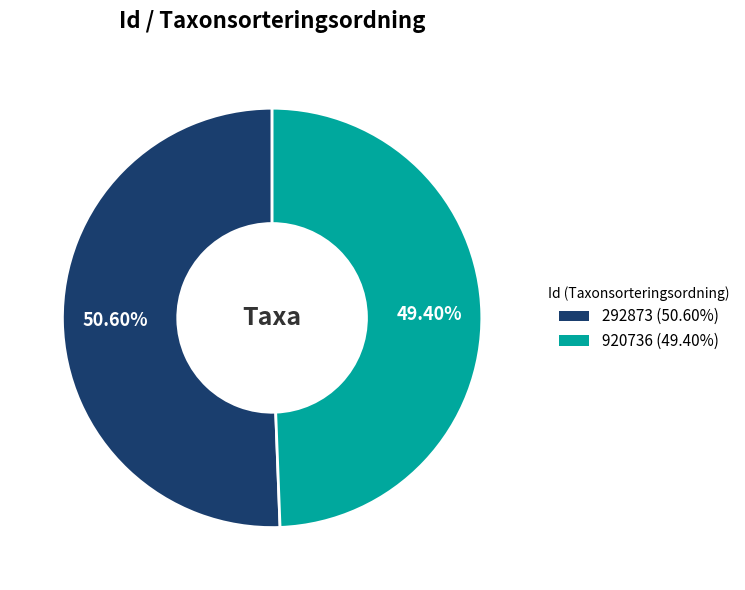

Rank the categories by value from highest to lowest.

292873, 920736